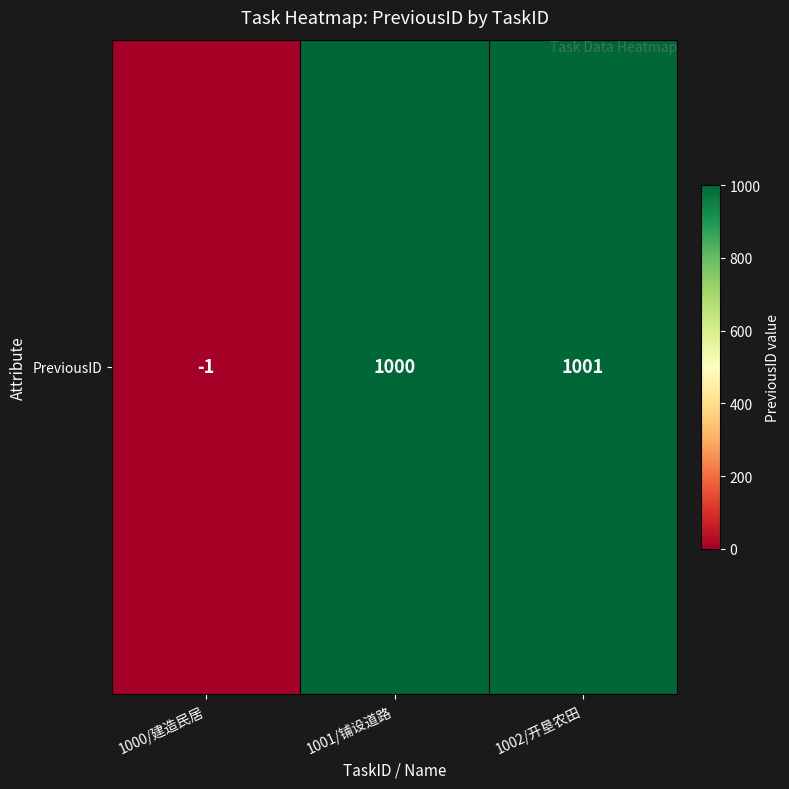

What is the difference between the values at 1002/开垦农田 and 1001/铺设道路?

1